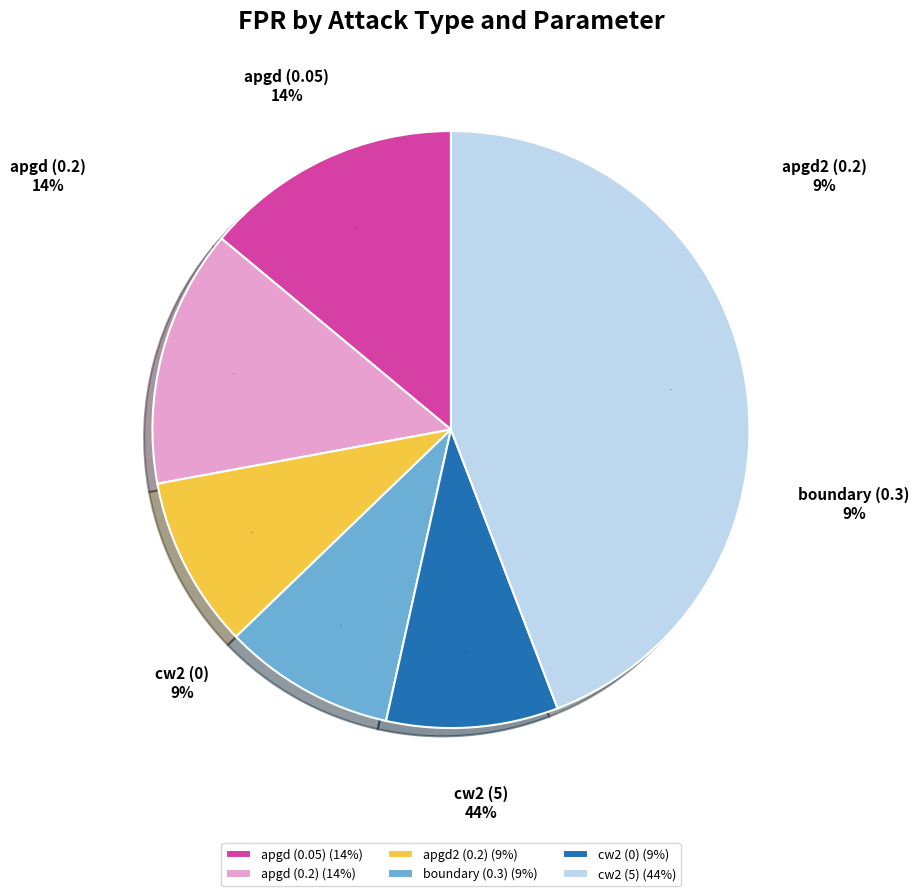

To the nearest percent, what is the difference between the largest and smallest slice percentages?

35%